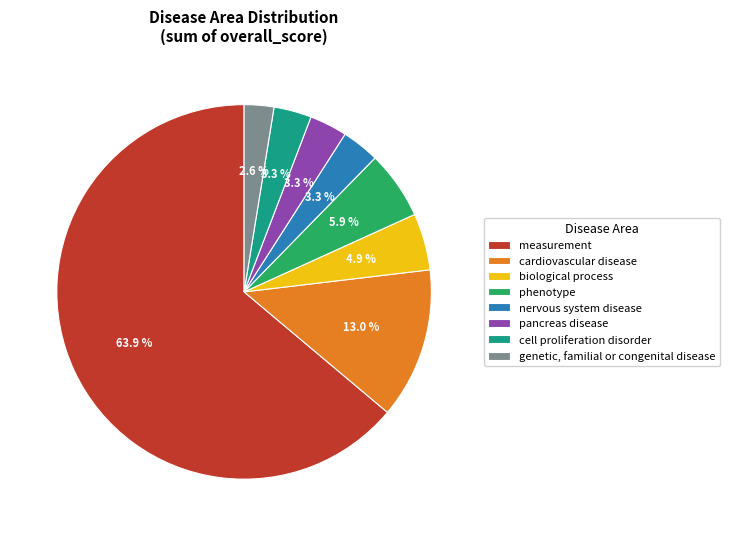

Does any single category account for the majority?

Yes